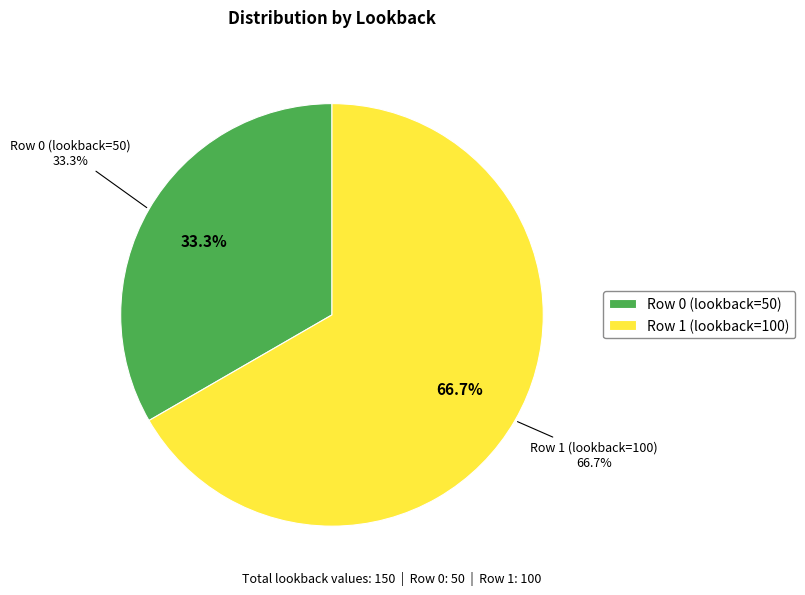

Which slice represents more than half of the pie?

Row 1 (lookback=100)